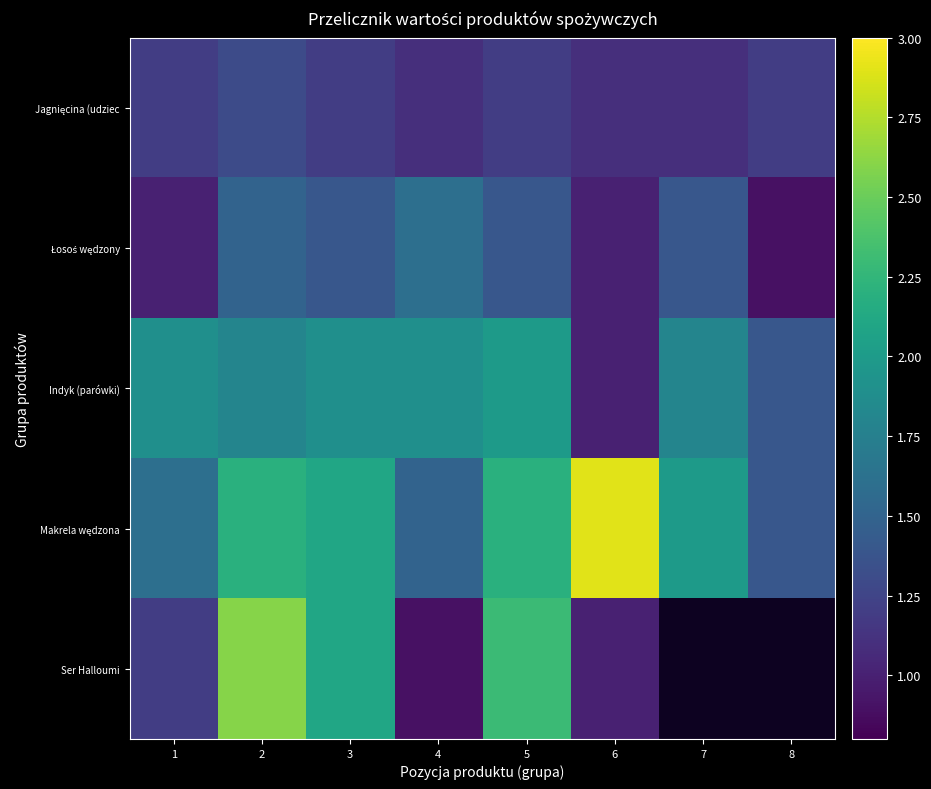

What is the difference between the highest and lowest values at 4?

1.0